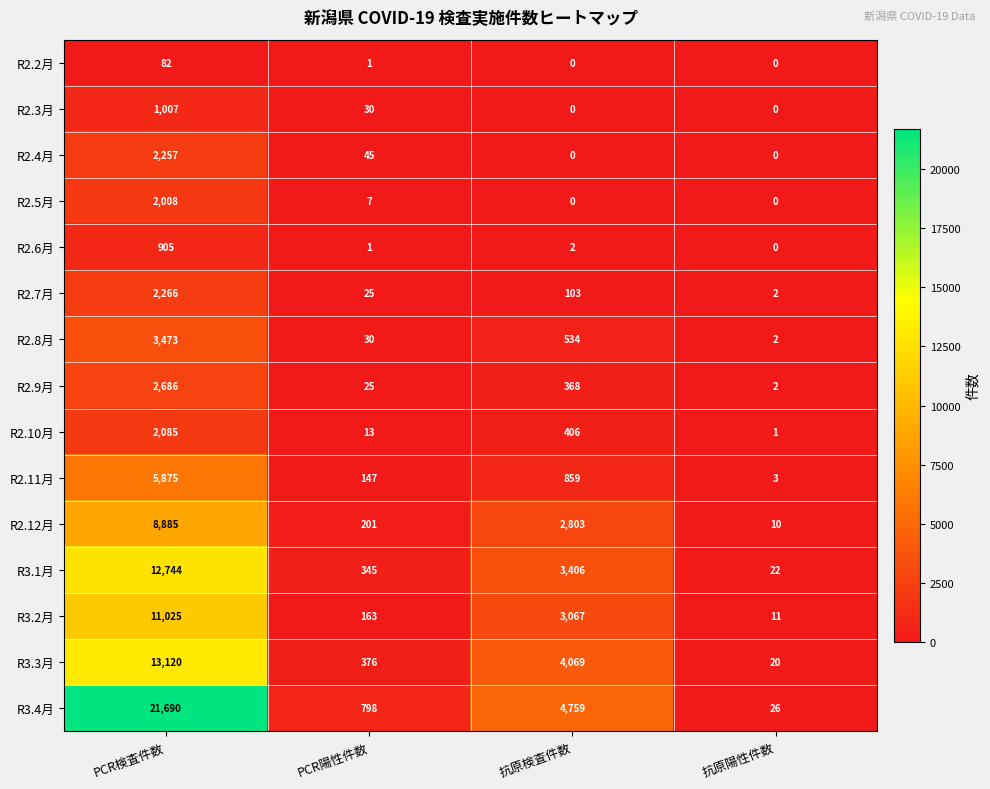

Rank the series at PCR検査件数 from highest to lowest value.

R3.4月, R3.3月, R3.1月, R3.2月, R2.12月, R2.11月, R2.8月, R2.9月, R2.7月, R2.4月, R2.10月, R2.5月, R2.3月, R2.6月, R2.2月